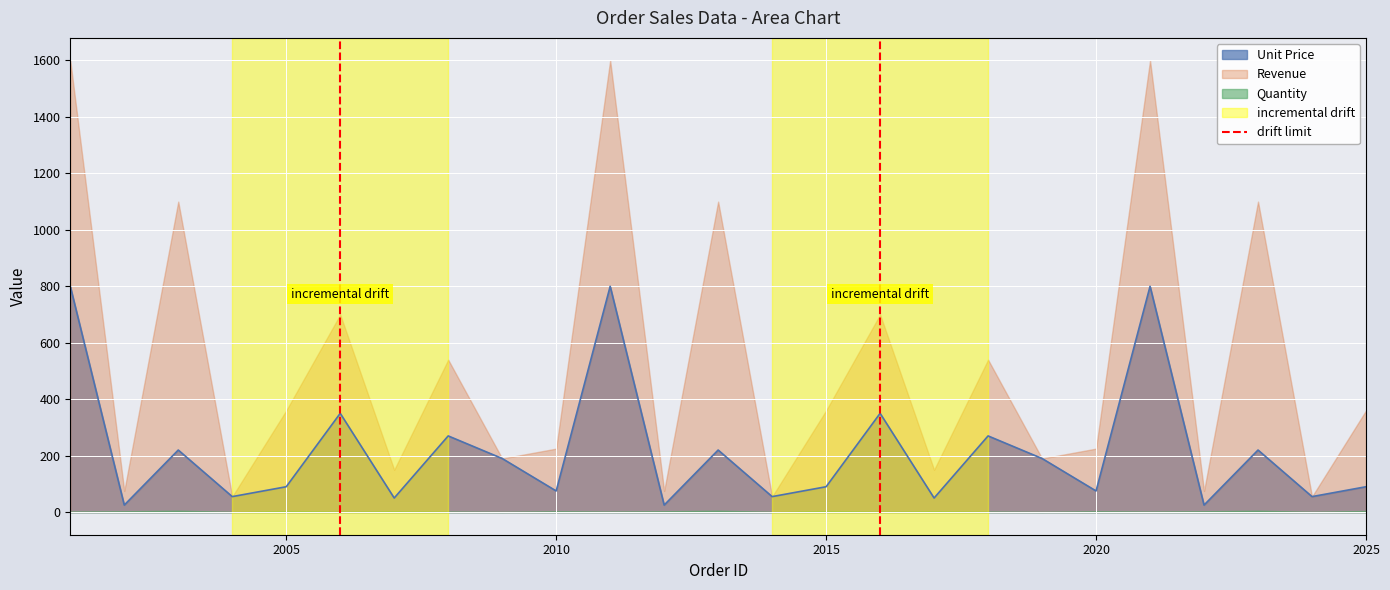

What is the maximum value for Unit Price?

800